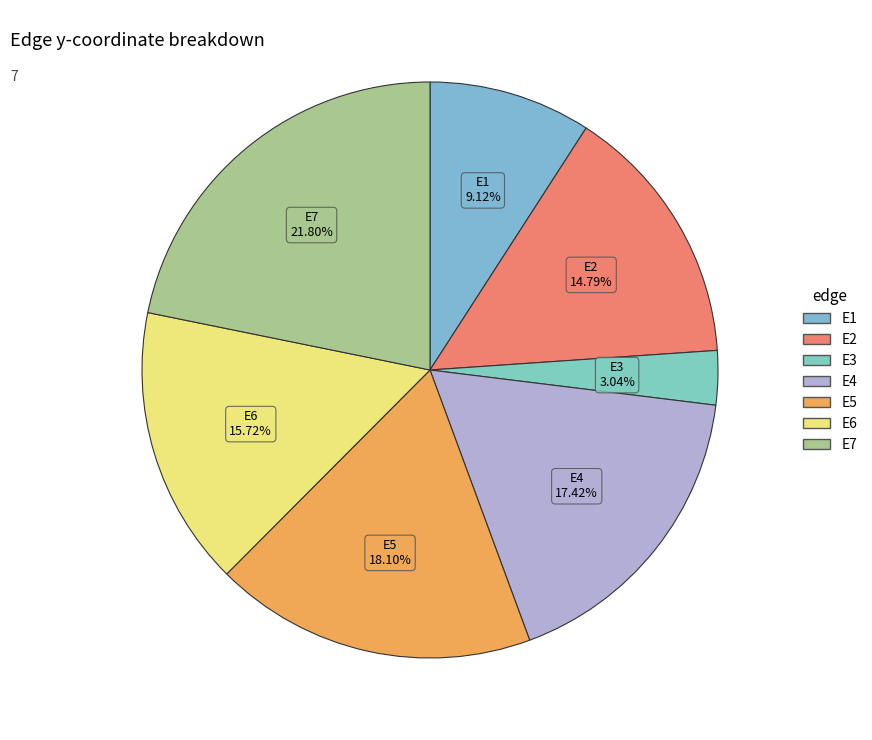

Which slice is the largest?

E7